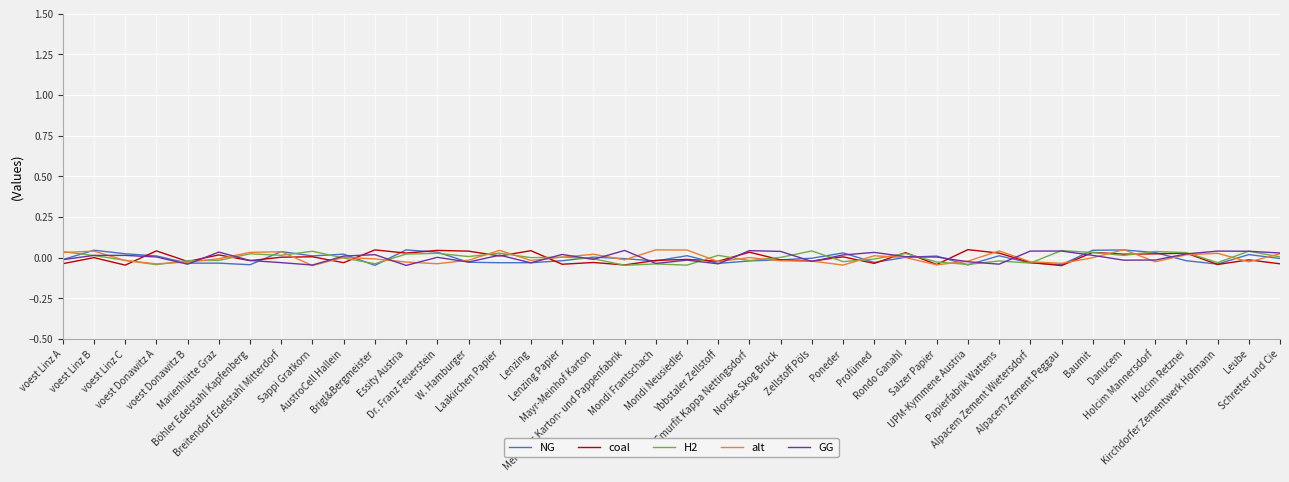

What are all the series names shown in the legend?

NG, coal, H2, alt, GG